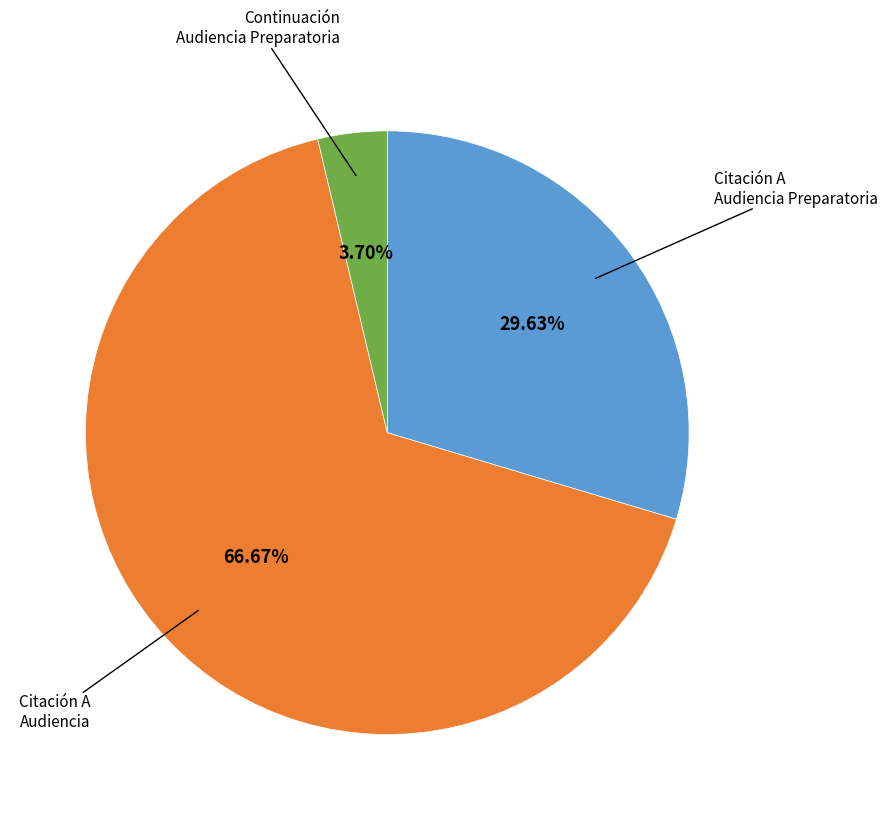

Is there a majority slice in this chart?

Yes